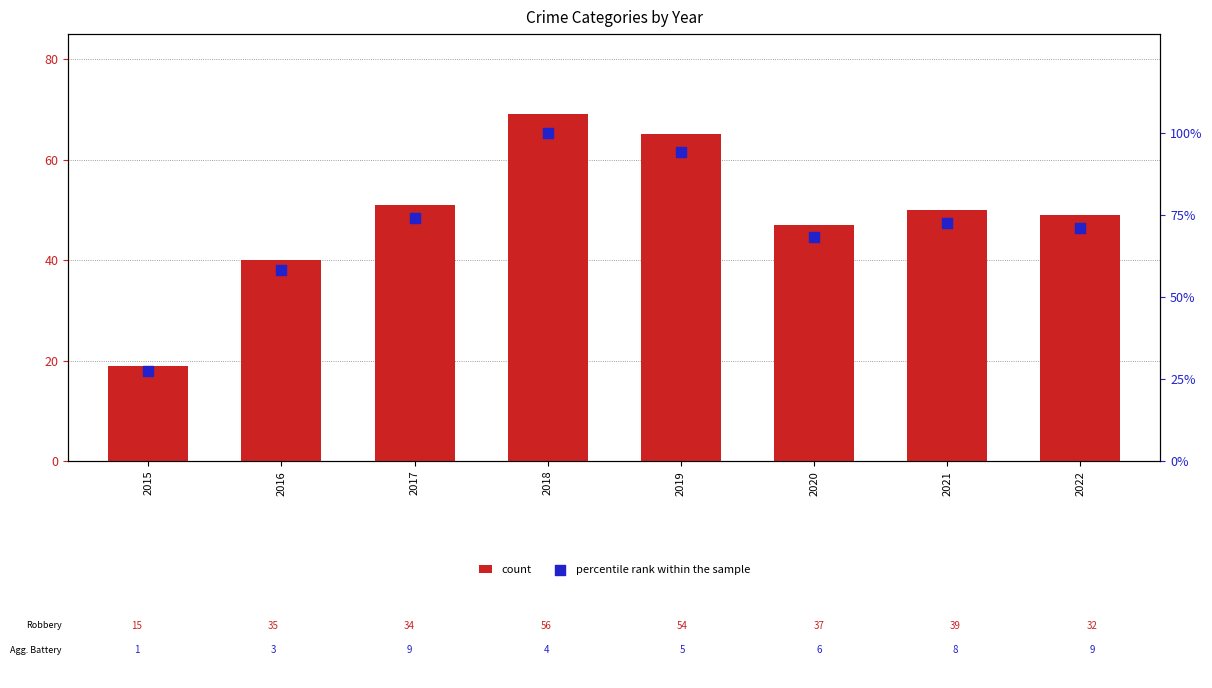

What are all the series names shown in the legend?

count, percentile rank within the sample